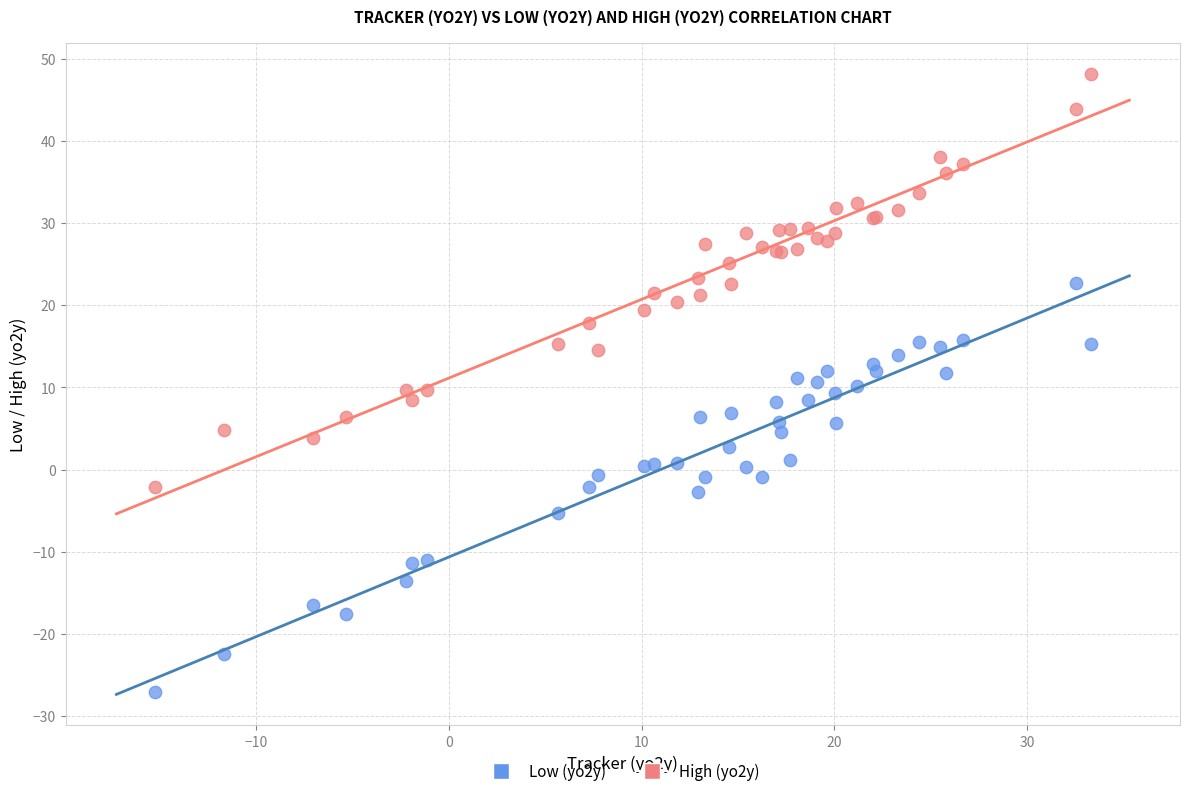

Which series reaches the maximum Y coordinate?

High (yo2y)